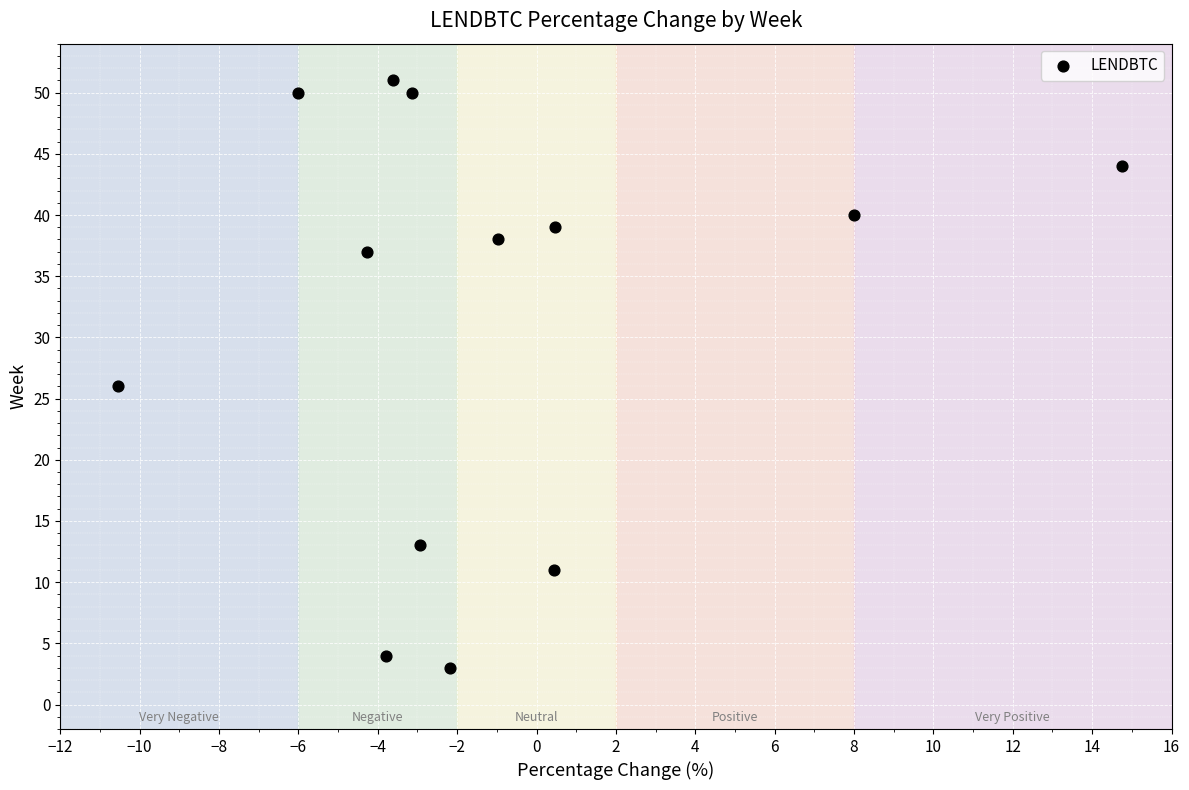

What is the range of Y values (max minus min)?

48